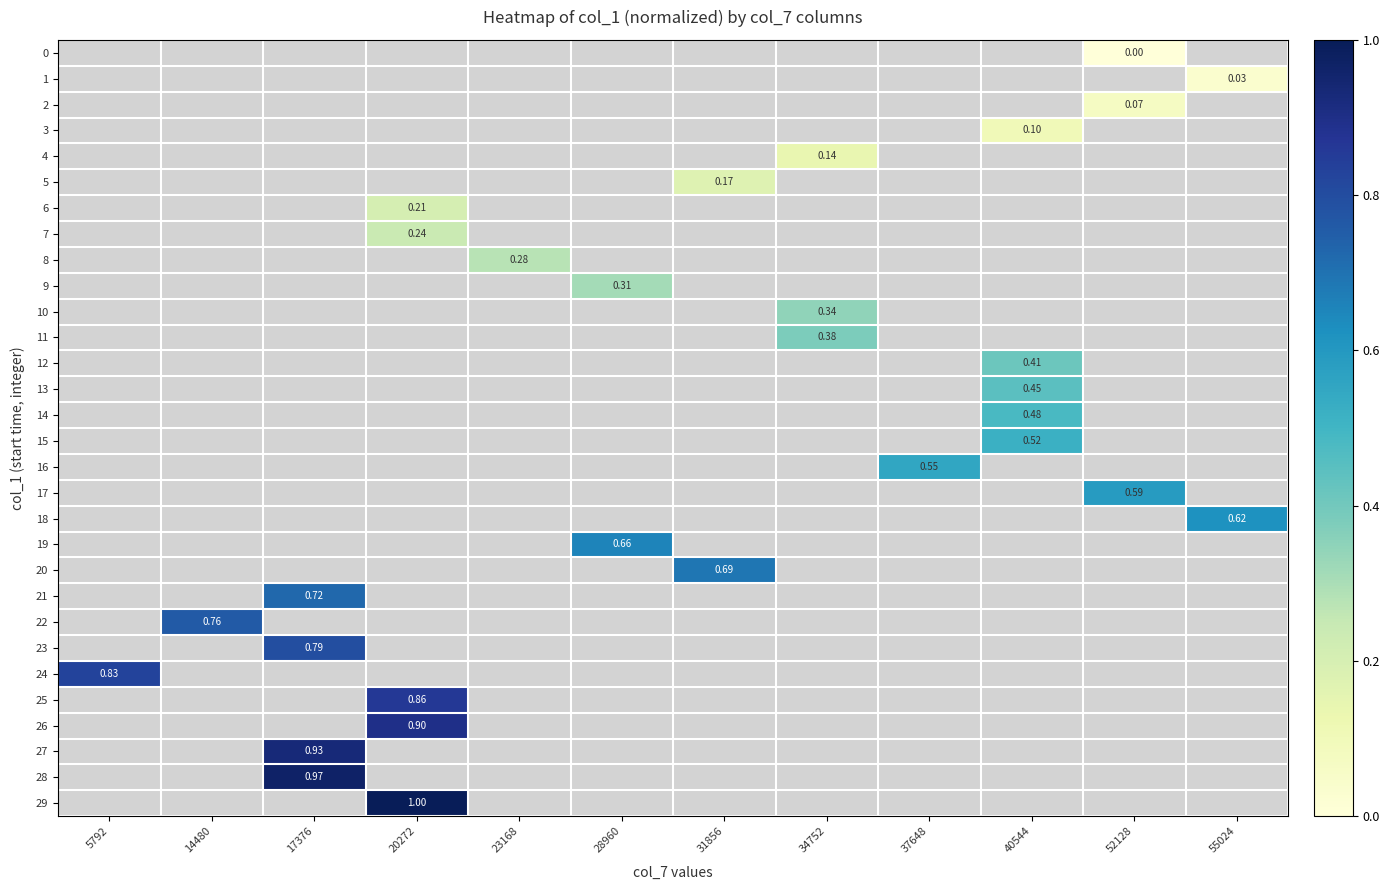

What is the maximum value shown in the chart?

1.0